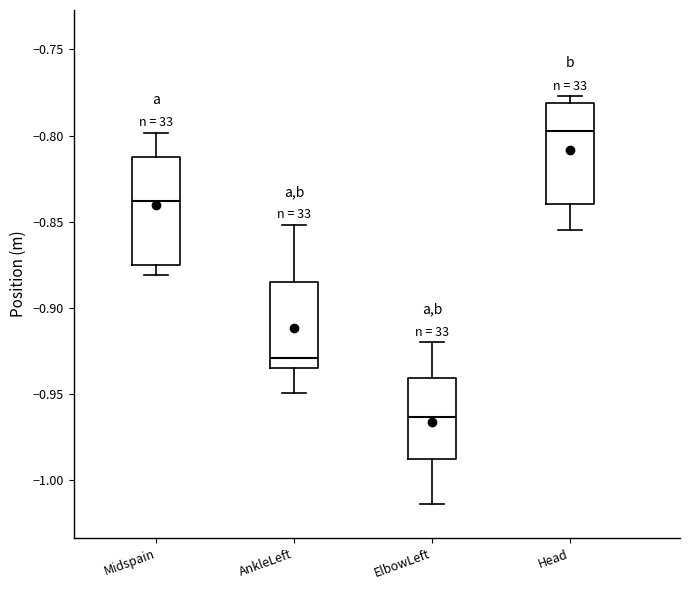

Reading left to right, transcribe this box plot: for each box, give where its median line is, the range the box spans, and where its two whiskers end, as read against the y-axis. The values are not printed on the chart, so give them approximately, as read against the axis.

Midspain: median -0.840, box -0.875 to -0.810, whiskers -0.880 to -0.800
AnkleLeft: median -0.930, box -0.935 to -0.885, whiskers -0.950 to -0.850
ElbowLeft: median -0.965, box -0.990 to -0.940, whiskers -1.015 to -0.920
Head: median -0.795, box -0.840 to -0.780, whiskers -0.855 to -0.775